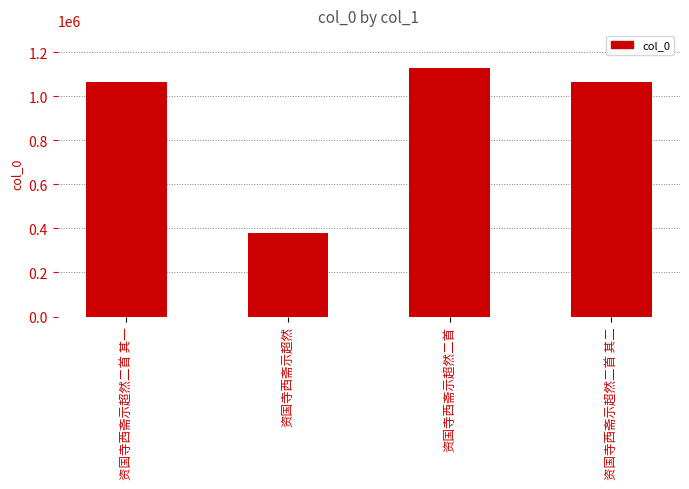

What is the sum of the values at 资国寺西斋示超然二首 and 资国寺西斋示超然二首 其一?

2194510